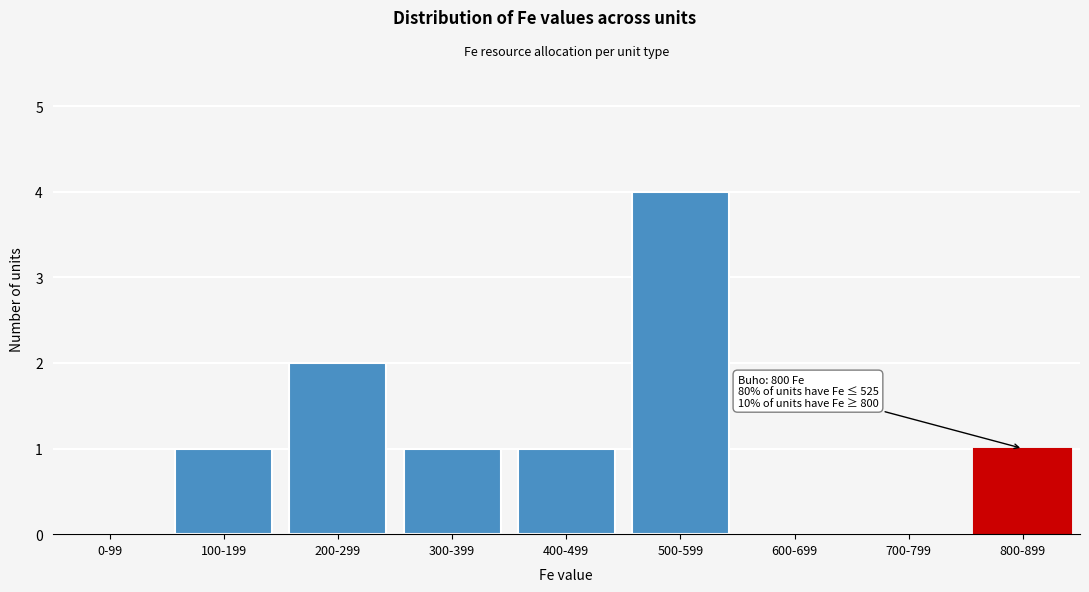

Reading left to right, list all the values displayed in this chart.

0-99=0	100-199=1	200-299=2	300-399=1	400-499=1	500-599=4	600-699=0	700-799=0	800-899=1